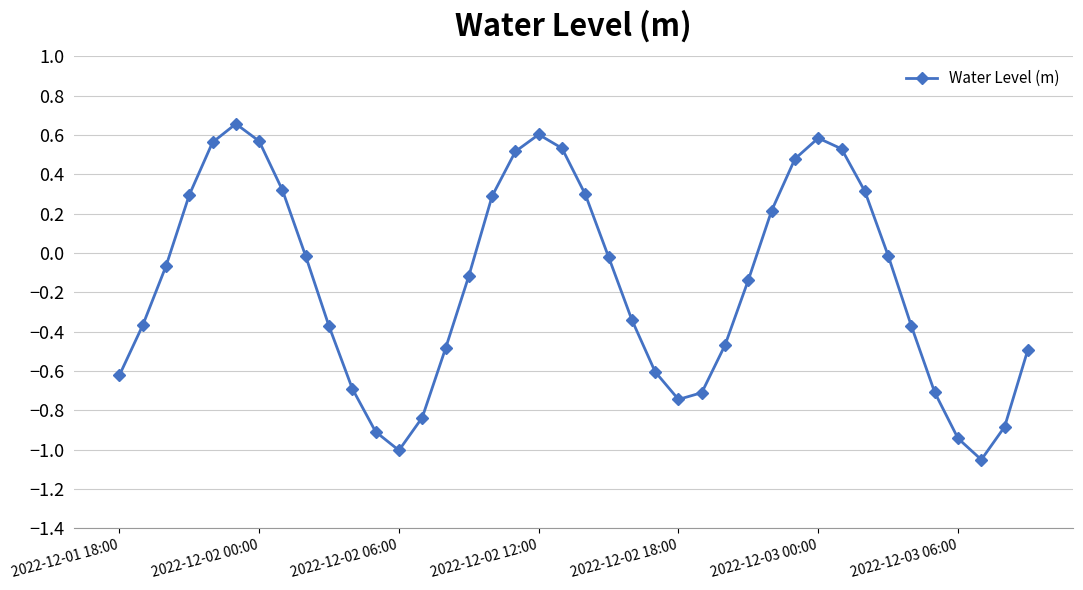

What is the difference between the maximum and second lowest values?

1.7